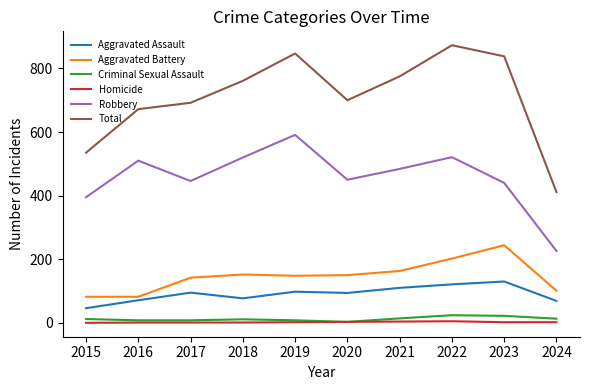

What are all the series names shown in the legend?

Aggravated Assault, Aggravated Battery, Criminal Sexual Assault, Homicide, Robbery, Total